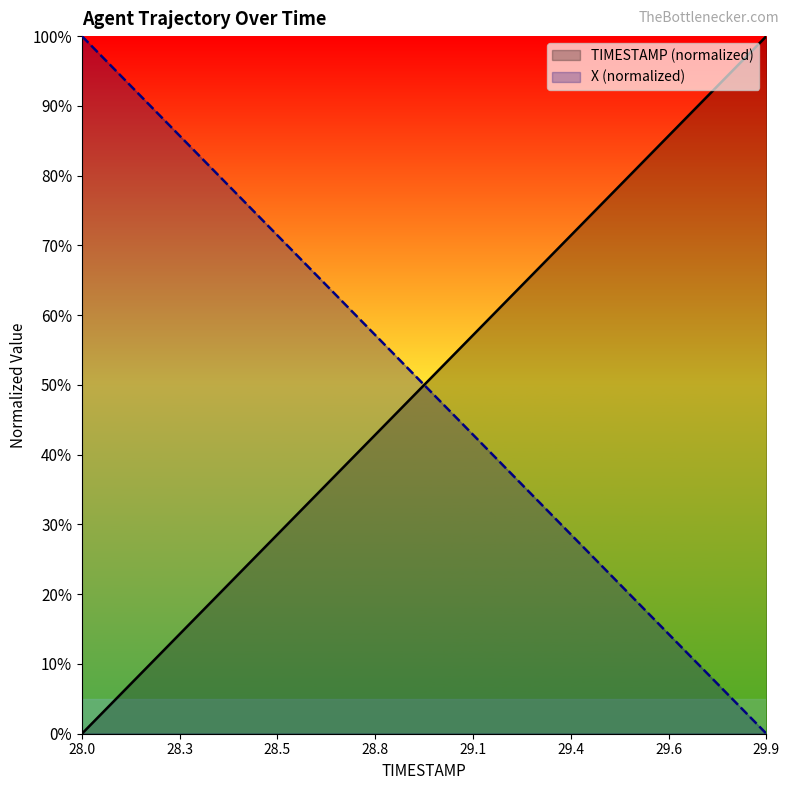

Reading right to left, list all the values displayed in this chart.

TIMESTAMP: 100.0	94.7	89.5	84.2	78.9	73.7	68.4	63.2	57.9	52.6	47.4	42.1	36.8	31.6	26.3	21.1	15.8	10.5	5.3	0.0
X: 0.0	5.3	10.5	15.8	21.1	26.3	31.6	36.8	42.1	47.4	52.6	57.9	63.2	68.4	73.7	78.9	84.2	89.5	94.7	100.0